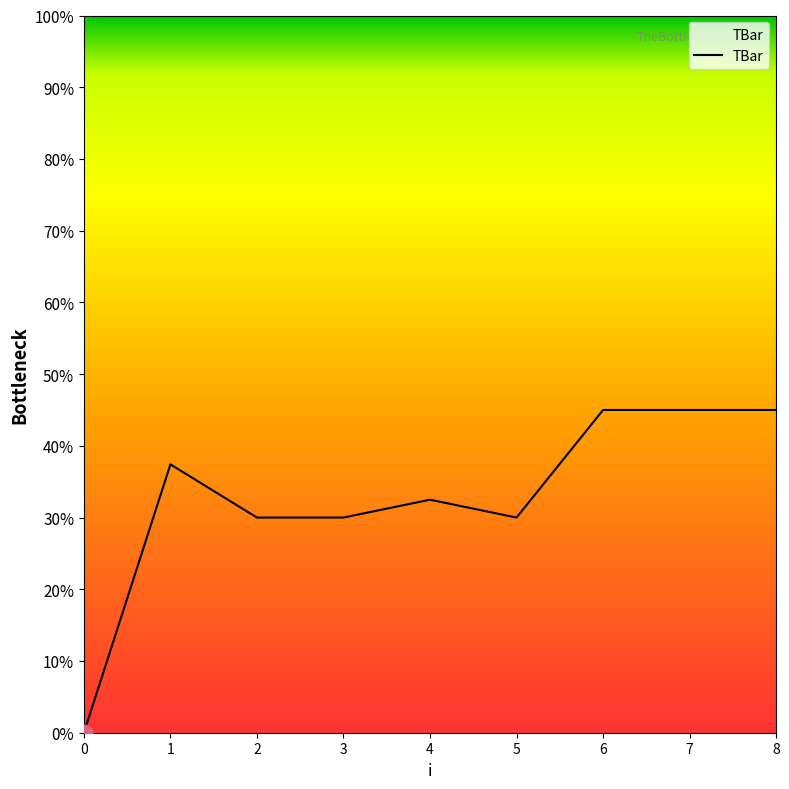

True or false: there are more than 1 points higher than both neighbors.

True